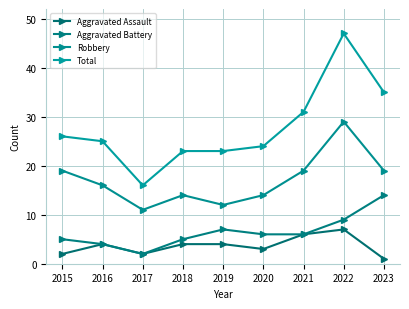

Which series has the widest spread of values?

Total